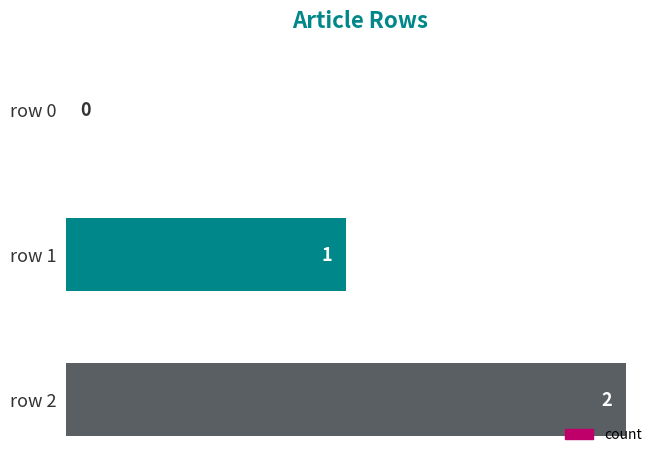

At which category does the chart reach its peak across all series?

row 2